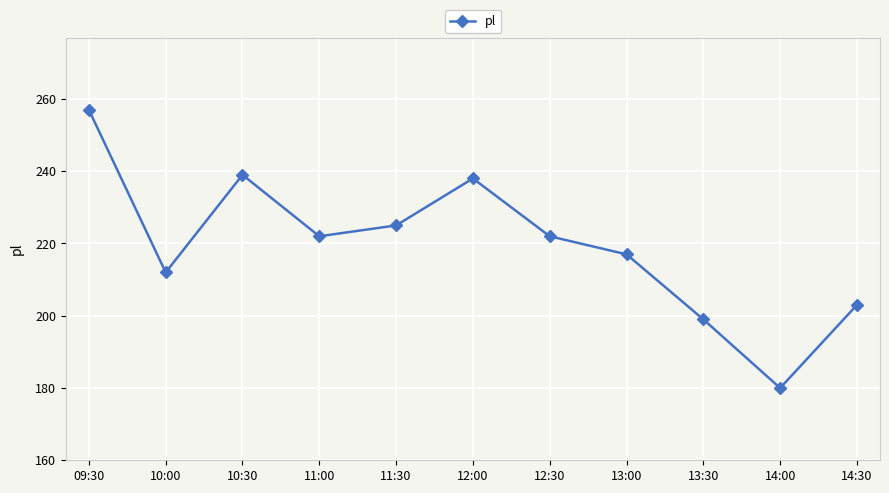

True or false: there are more than 0 points higher than both neighbors.

True